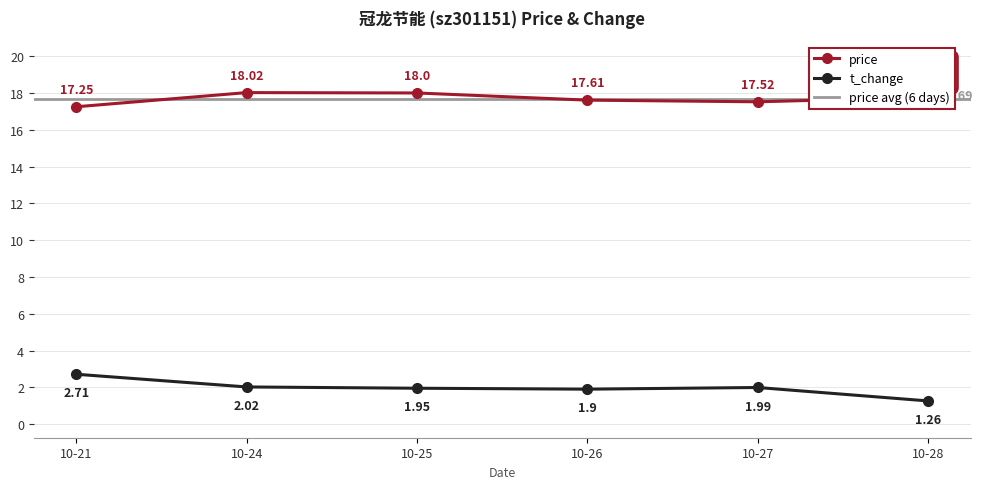

What is the value of the price point at the 5th from the left?

17.5